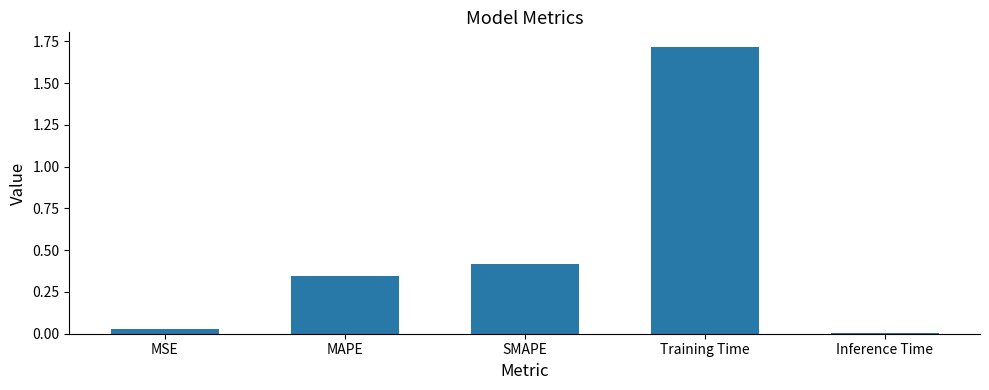

The chart shows a value of 0.6 at SMAPE. True or false?

False